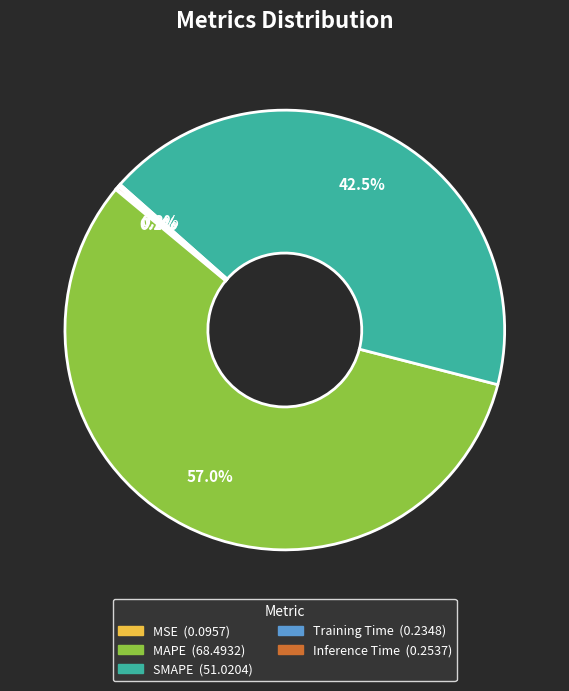

Which slice is the largest?

MAPE